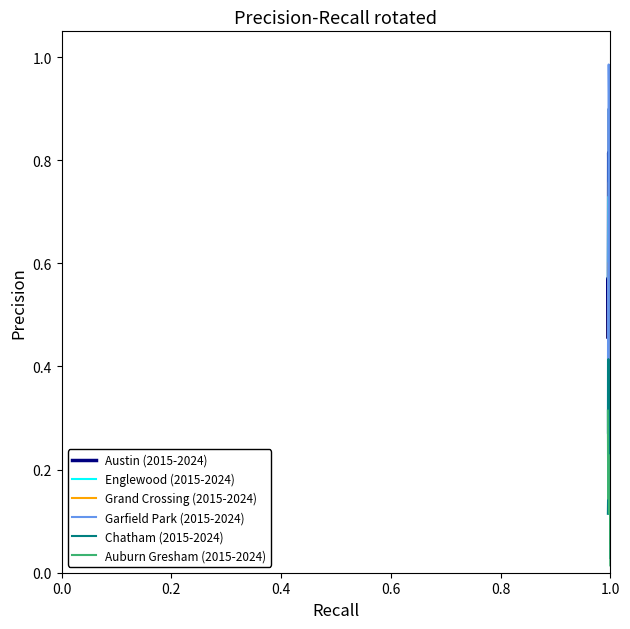

How many series are shown in this chart?

6